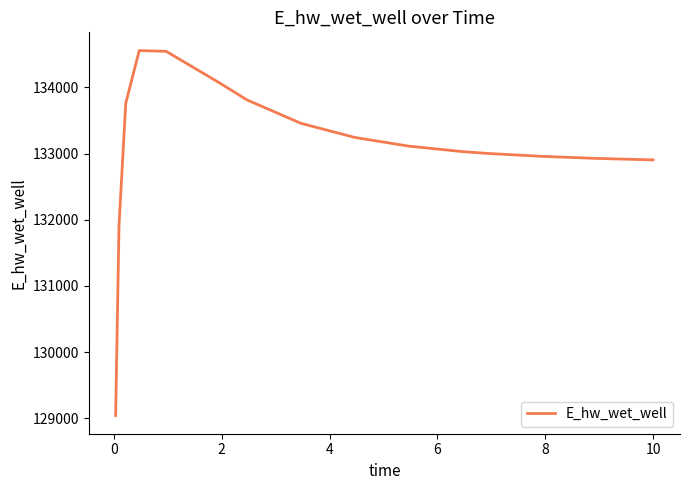

What is the greatest value displayed?

134555.7